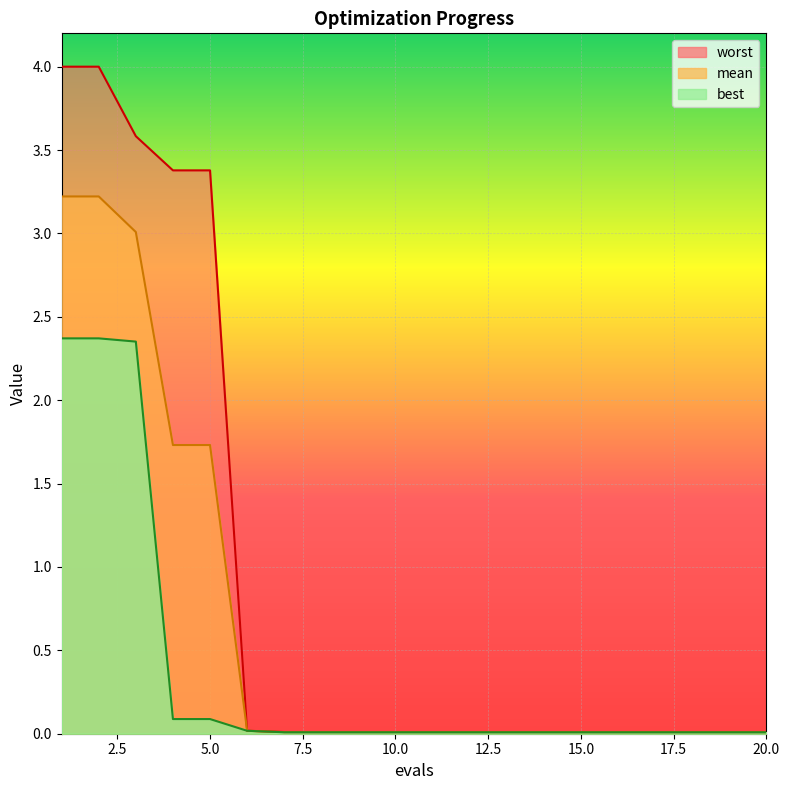

Where is best nearest to the value 1?

4